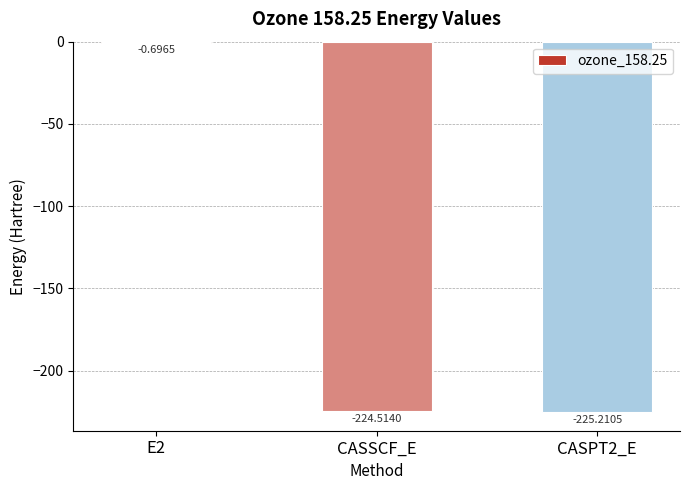

What is the change in value from E2 to CASSCF_E?

-223.8